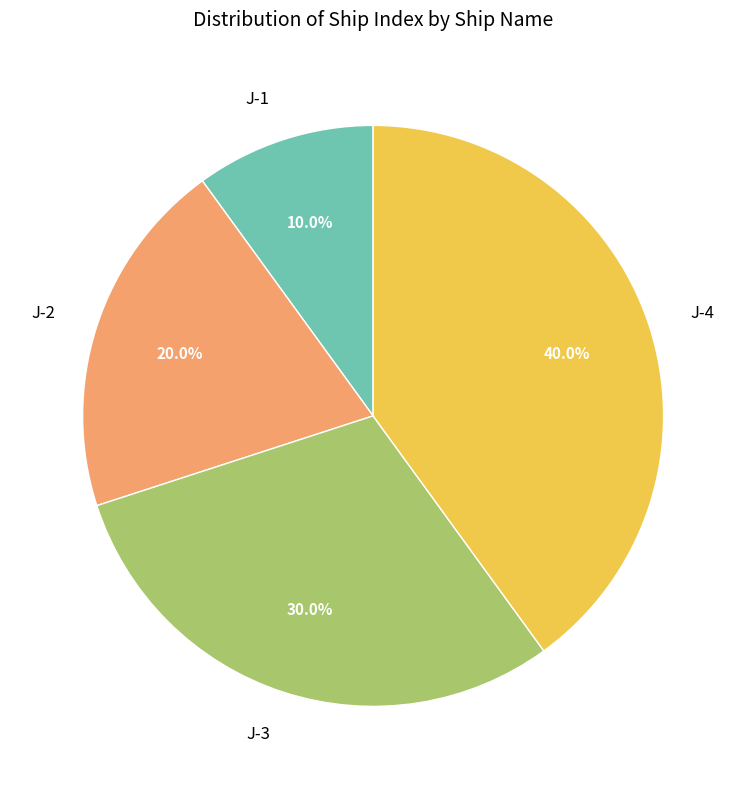

Is it true that J-4 is 27% of the pie?

False